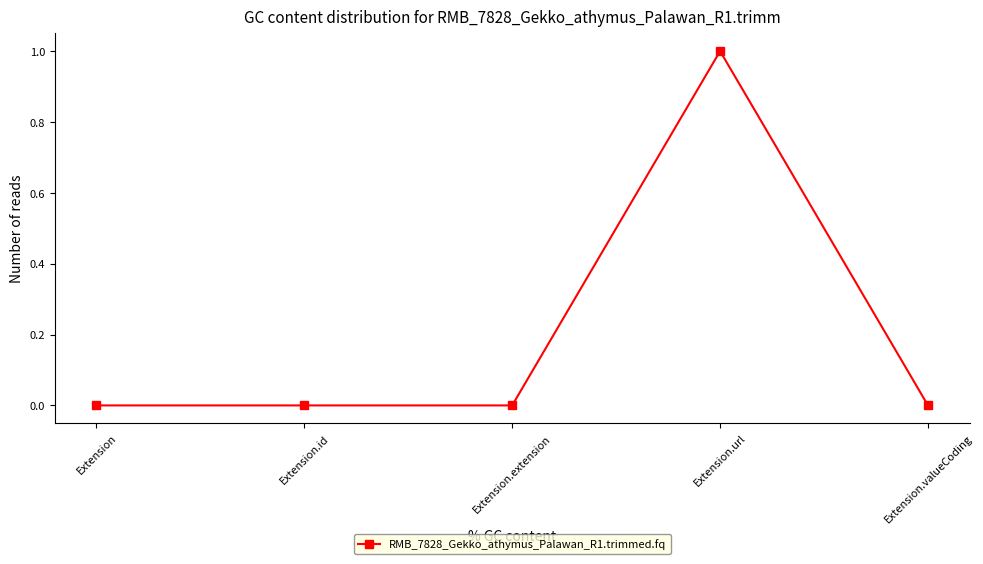

Is it true that the value at Extension.url is 1?

True